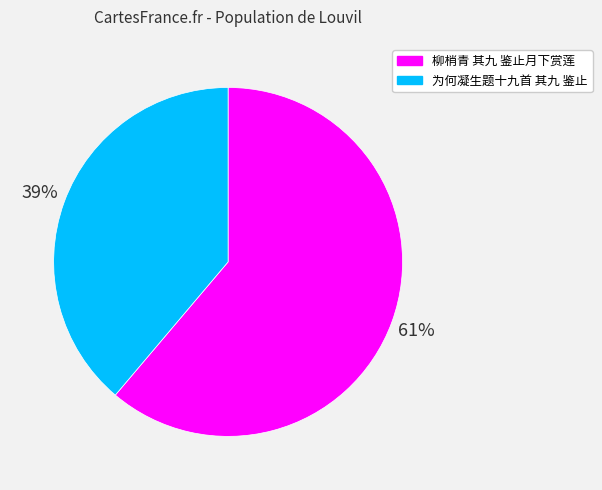

How many segments does this pie chart have?

2